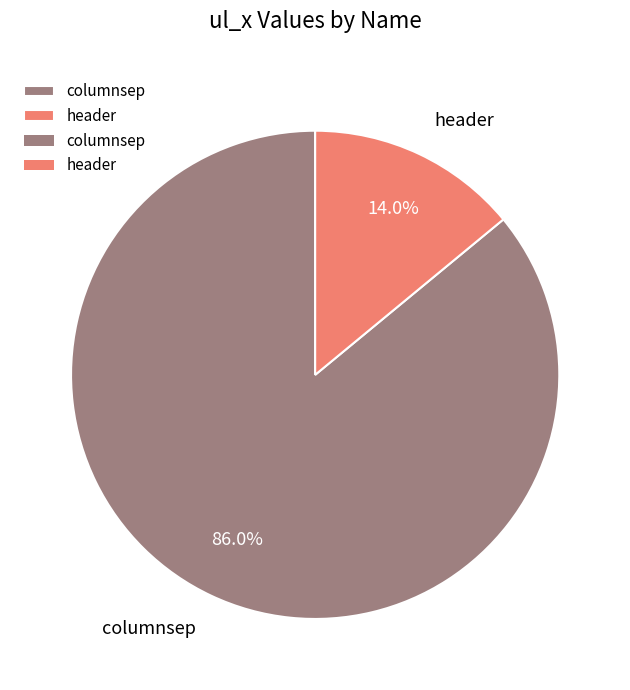

Which category accounts for the majority?

columnsep